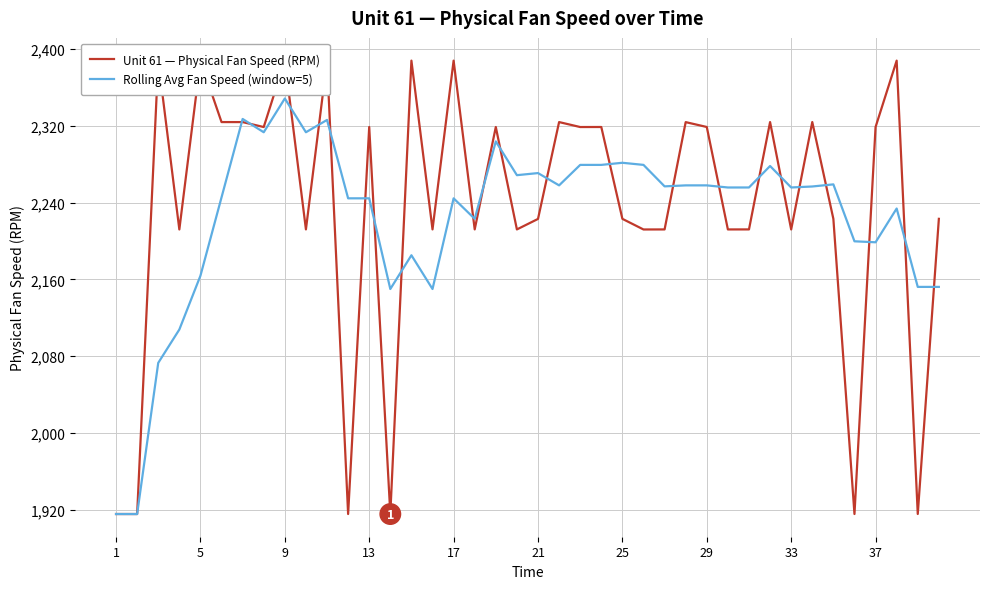

What is the minimum value for Rolling Avg Fan Speed (window=5)?

1915.4